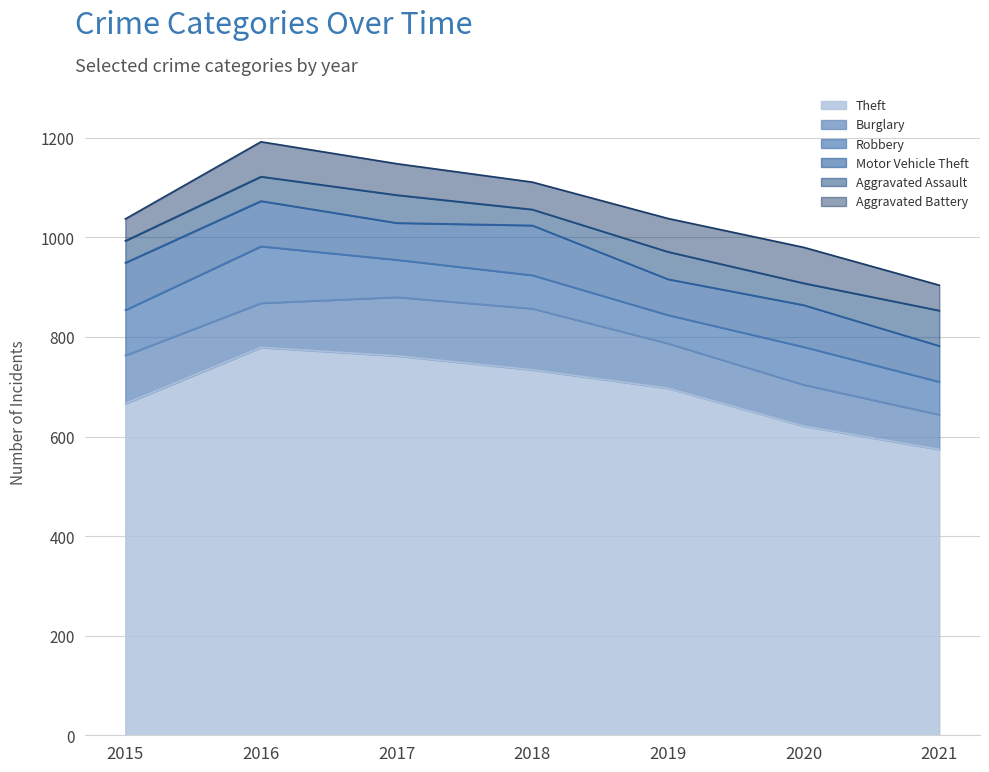

At which label is Motor Vehicle Theft closest to 86?

2020